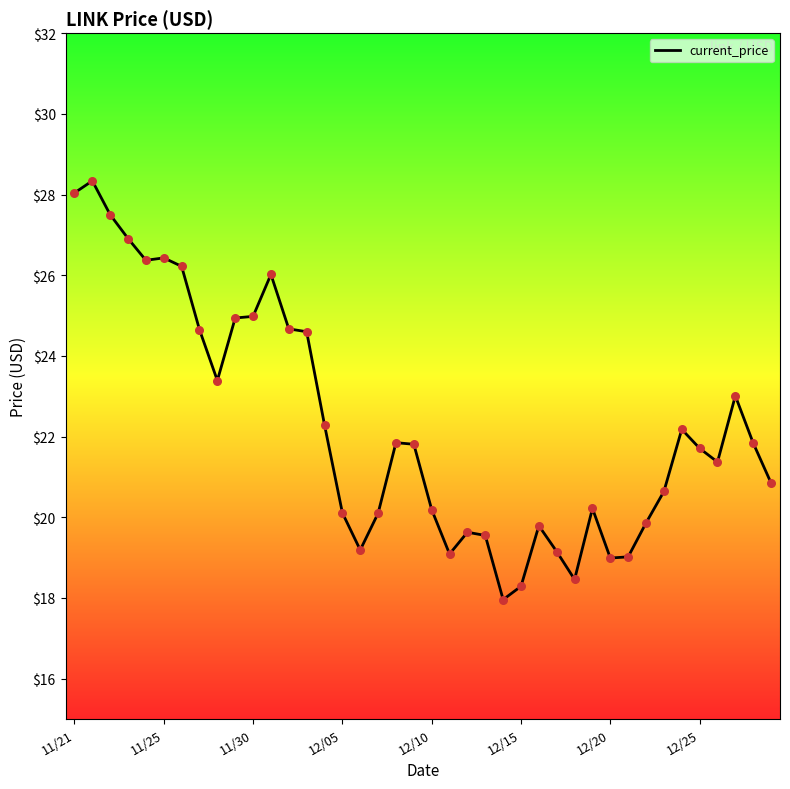

What is the difference between the maximum and minimum values?

10.4